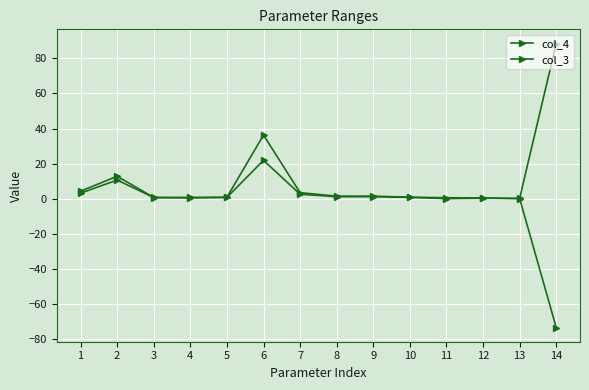

How many lines are shown in the chart?

2